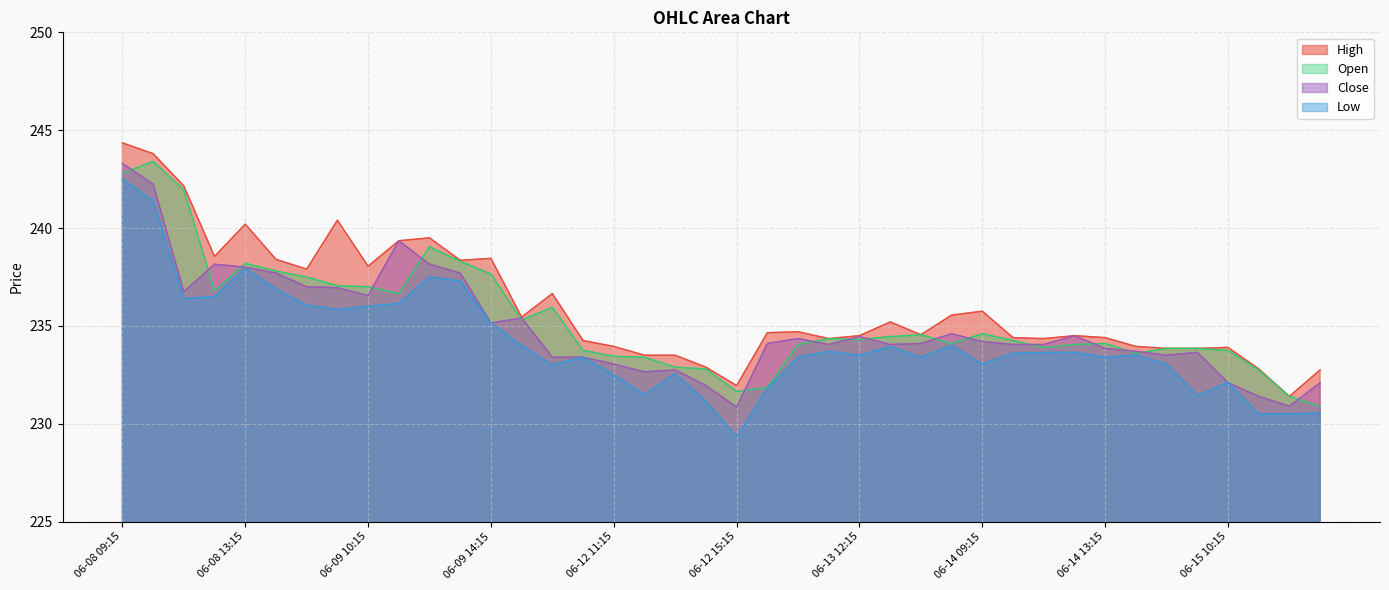

True or false: Close has more than 2 points higher than both neighbors.

True